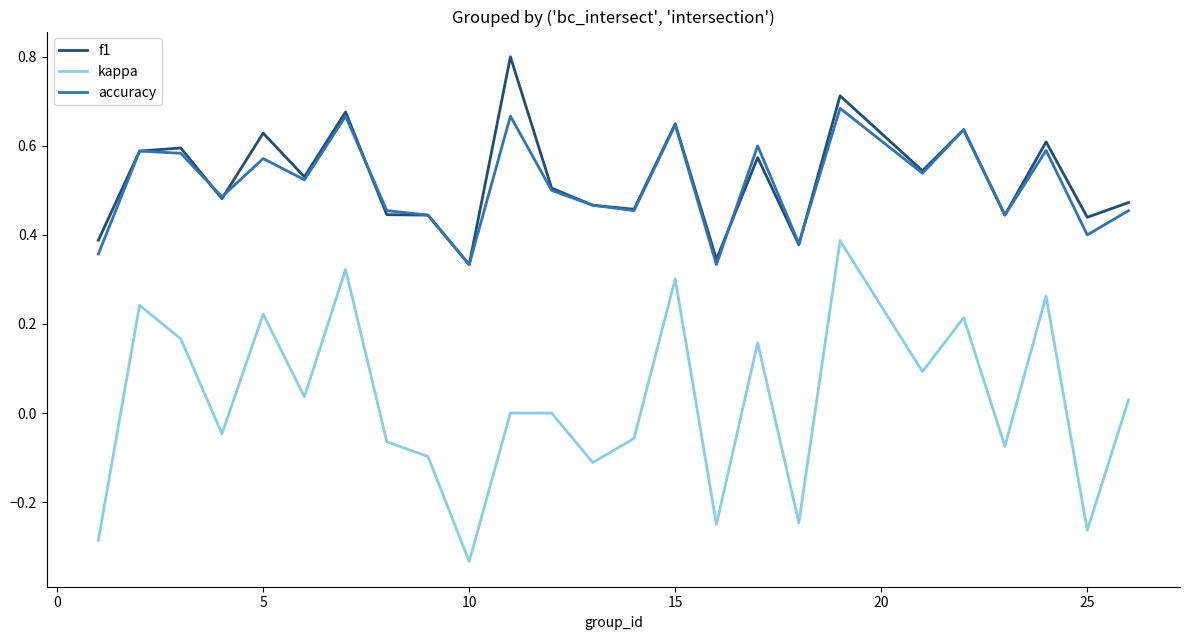

What are all the series names shown in the legend?

f1, kappa, accuracy